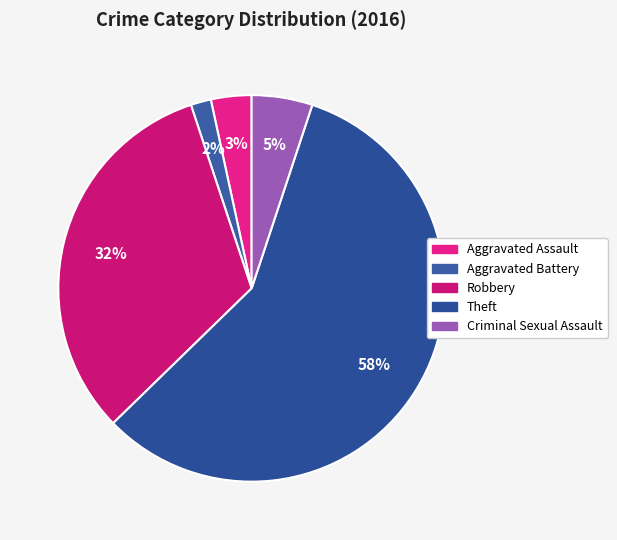

Does any single category account for the majority?

Yes